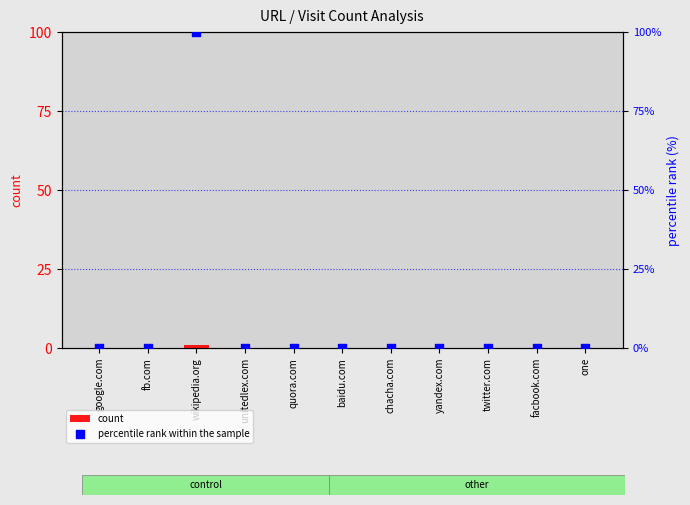

At which category is the sum across all series the highest?

wikipedia.org